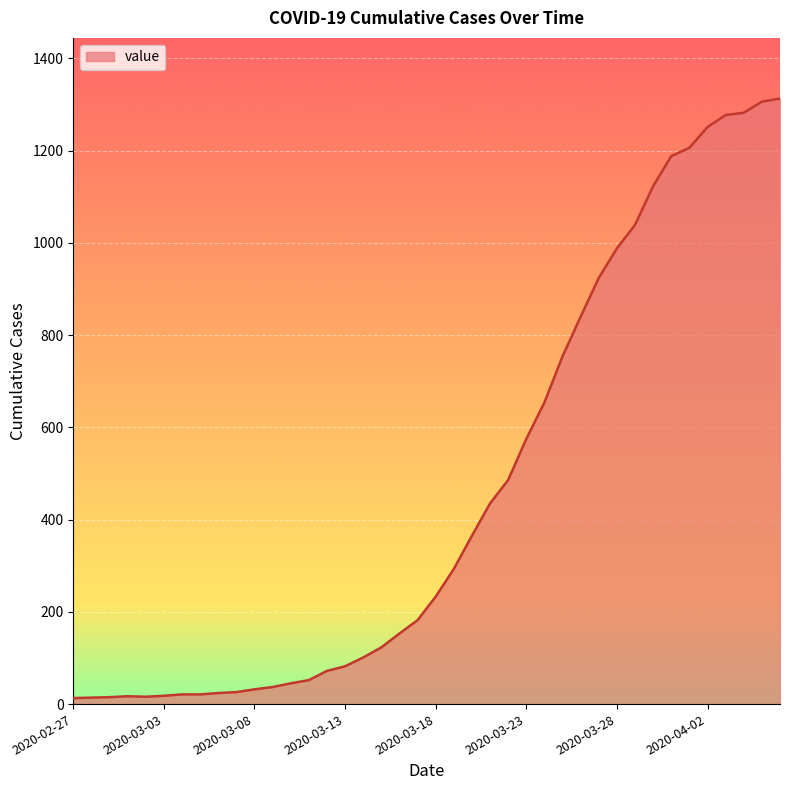

What is the greatest value displayed?

1313